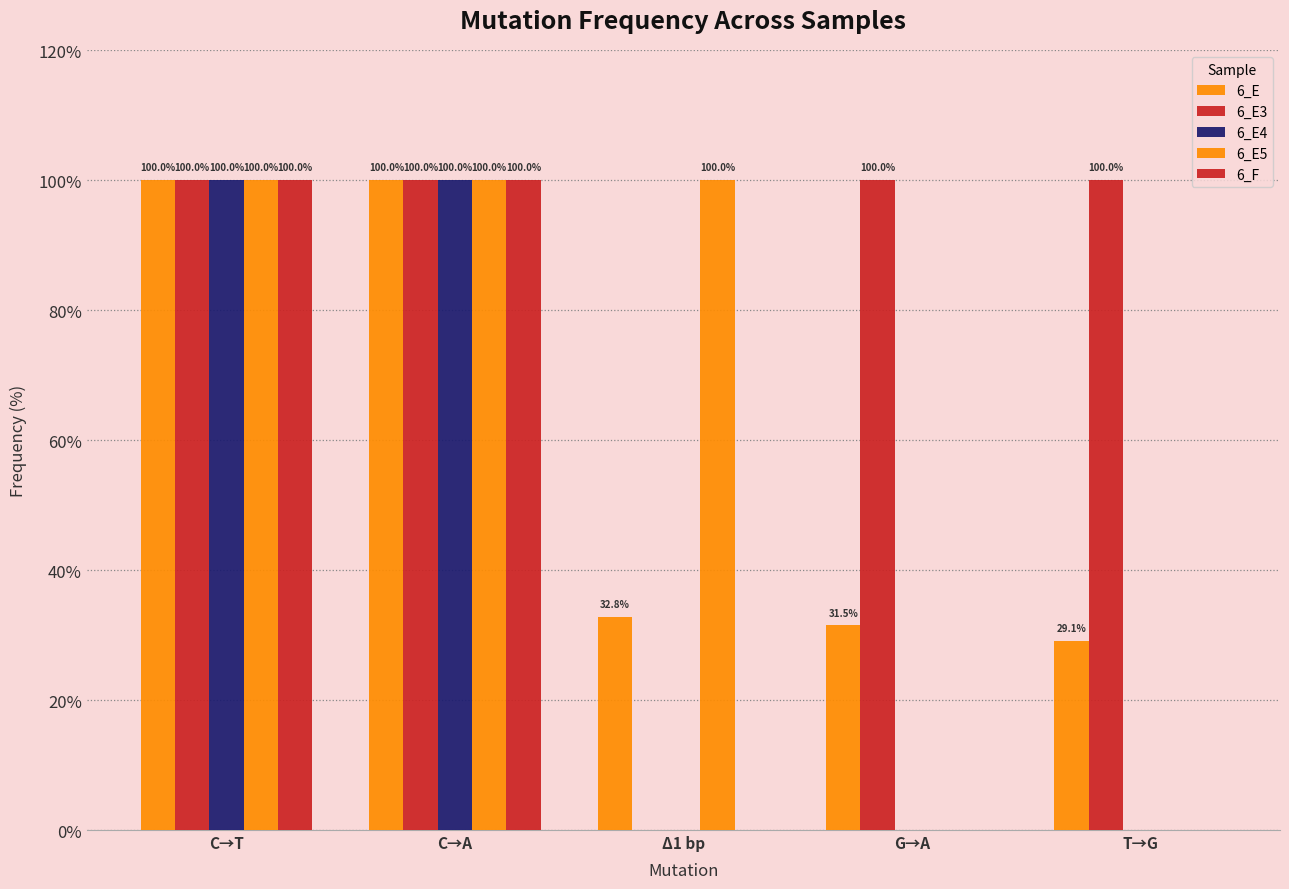

What position from the left is G→A?

4